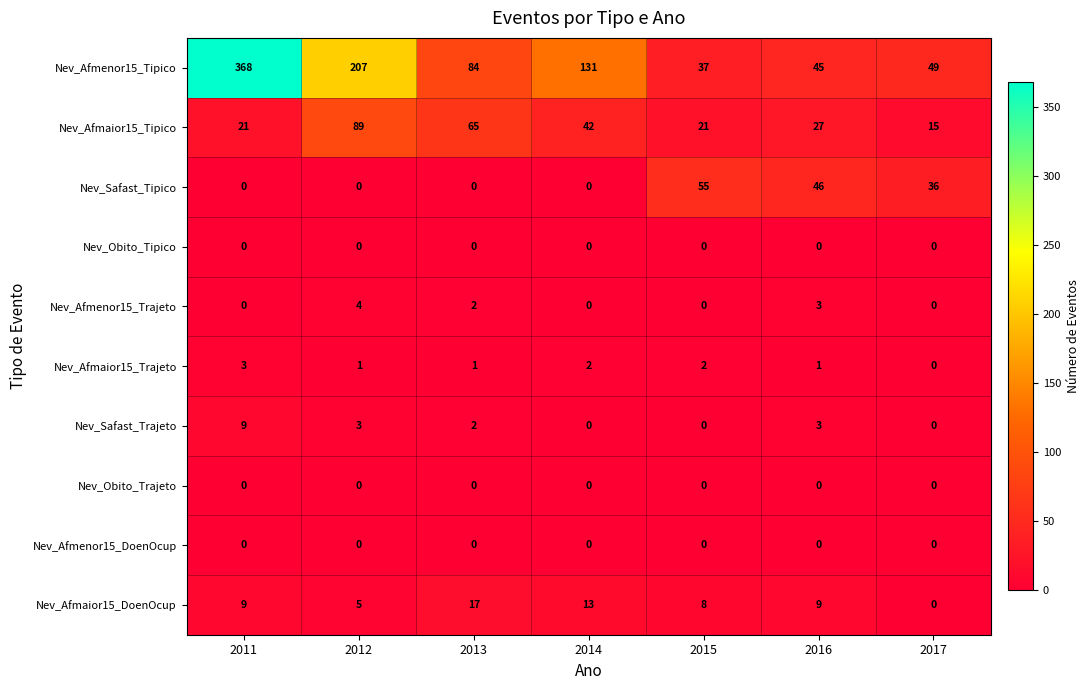

True or false: Nev_Afmenor15_Tipico has a value of 368 at 2011.

True